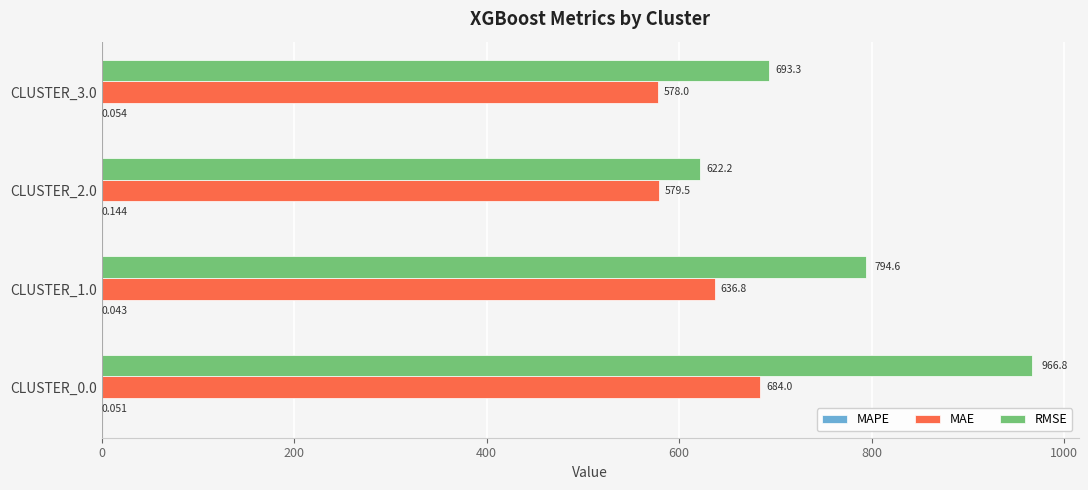

Between CLUSTER_2.0 and CLUSTER_3.0, which series saw the biggest shift?

RMSE